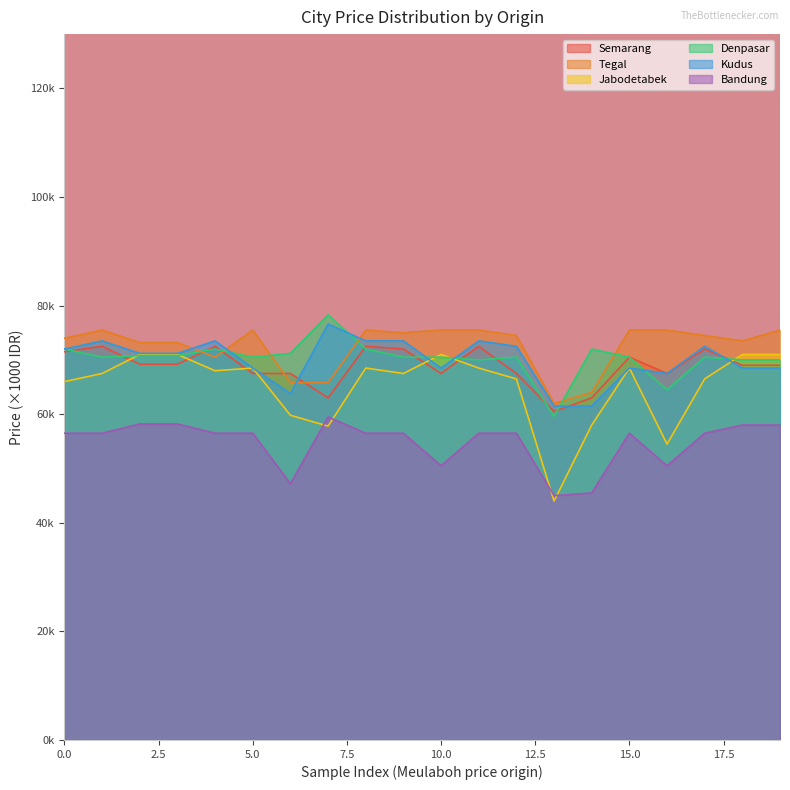

Does the chart display data point markers on the line(s)?

No